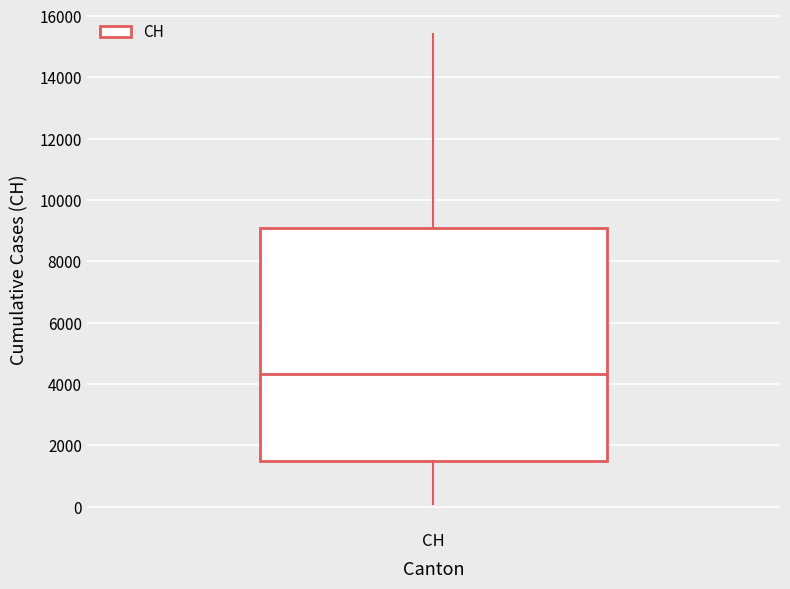

Read this box plot against the y-axis: the position of the median line, the range covered by the box, and the ends of both whiskers. The values are not printed on the chart, so give them approximately, as read against the axis.

median 4400, box 1400 to 9000, whiskers 0 to 15400